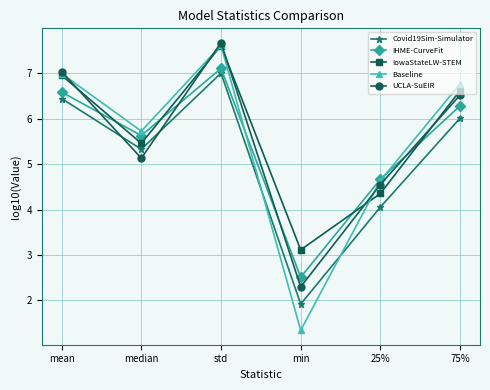

True or false: Baseline has a value of 7.9 at 25%.

False